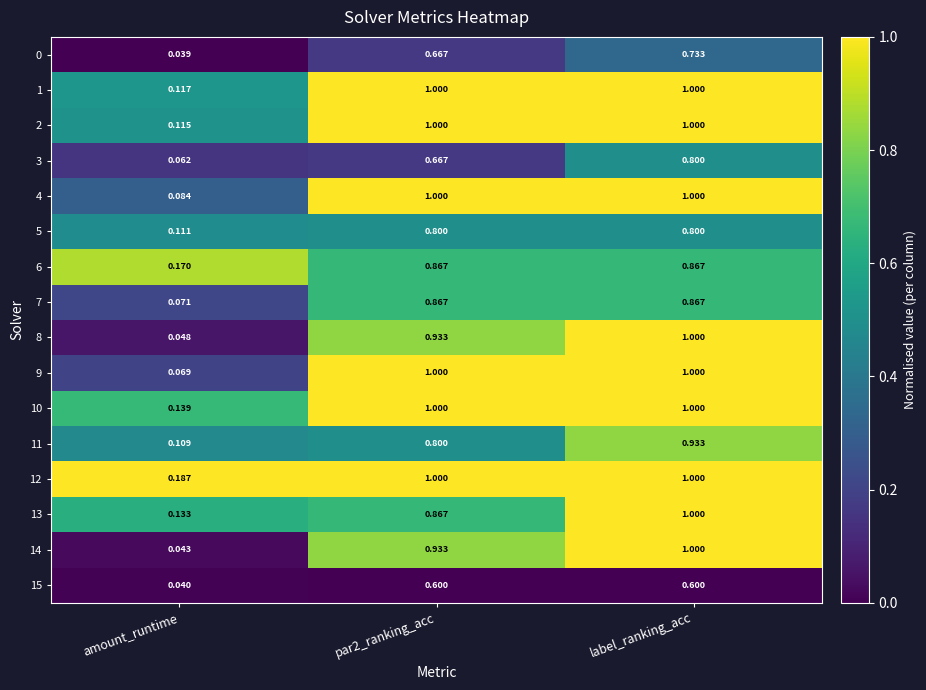

Which category has the highest value in the 11 series?

label_ranking_acc